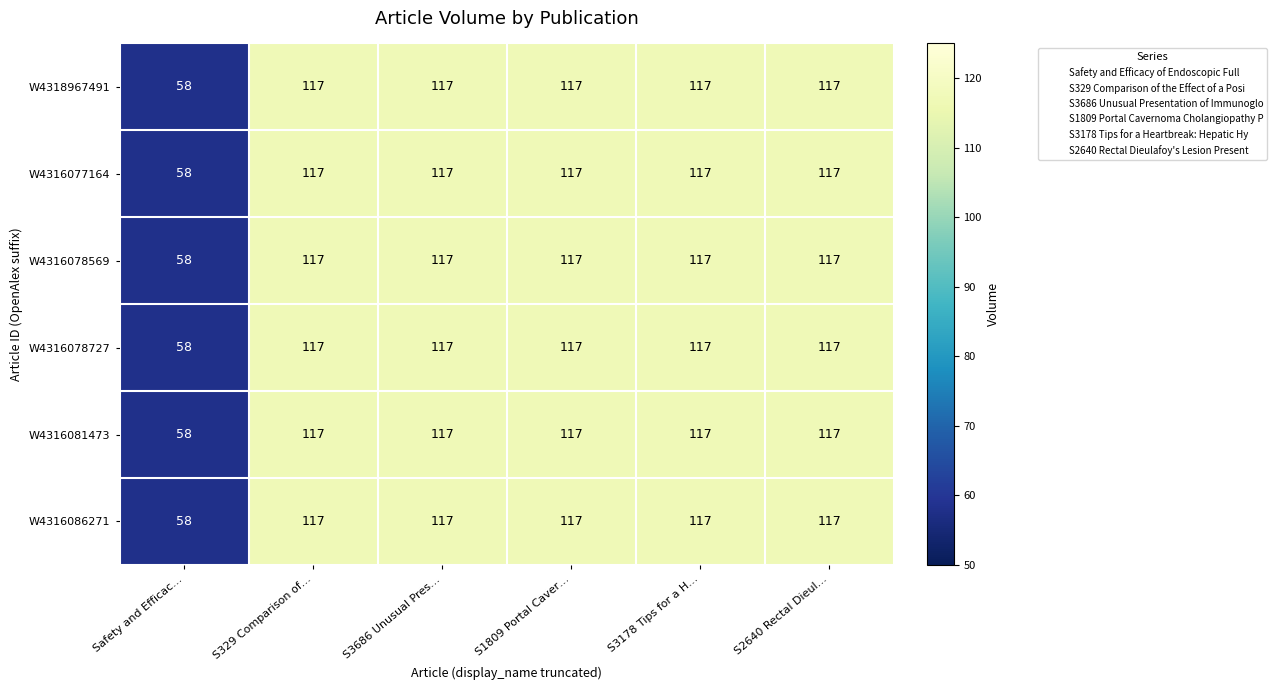

True or false: W4316078569 has a value of 210 at S3178 Tips for a H….

False